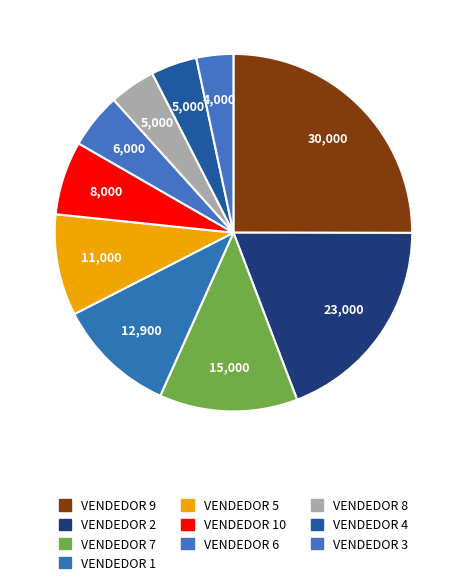

Which category has the smallest portion of the pie?

VENDEDOR 3